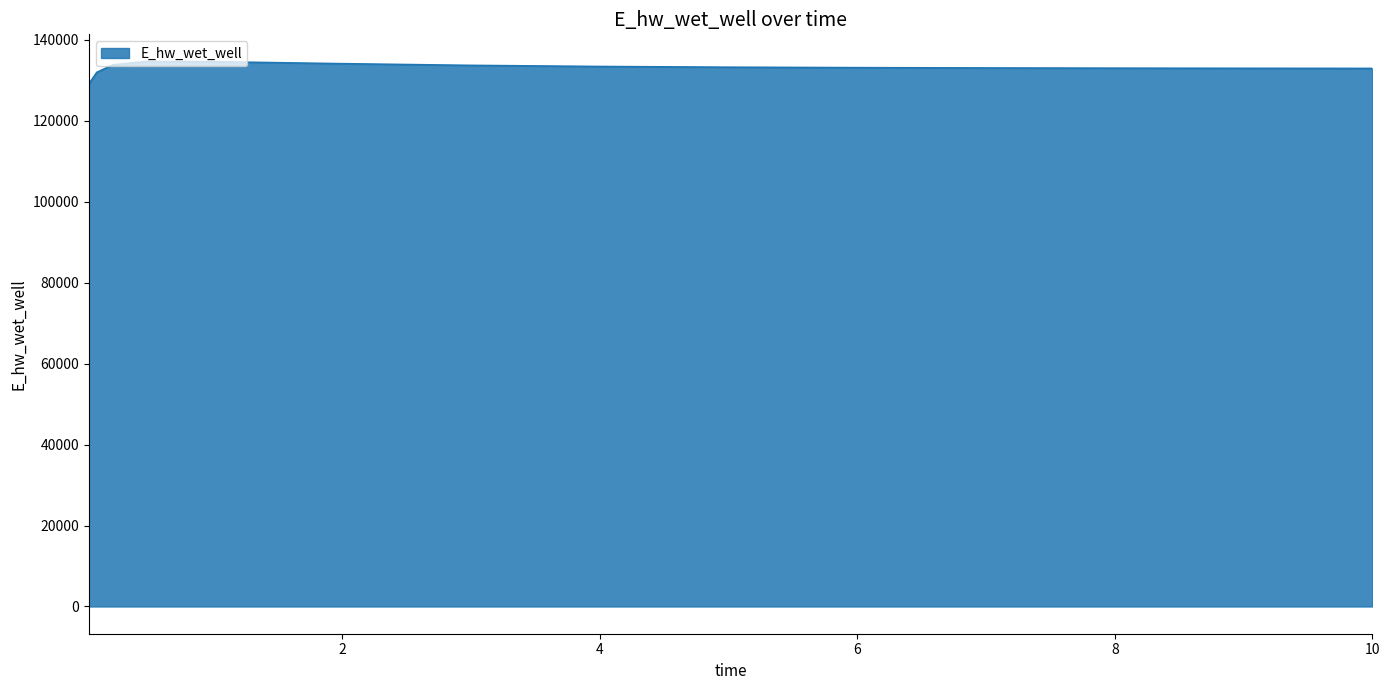

What is the minimum value shown in the chart?

129070.3